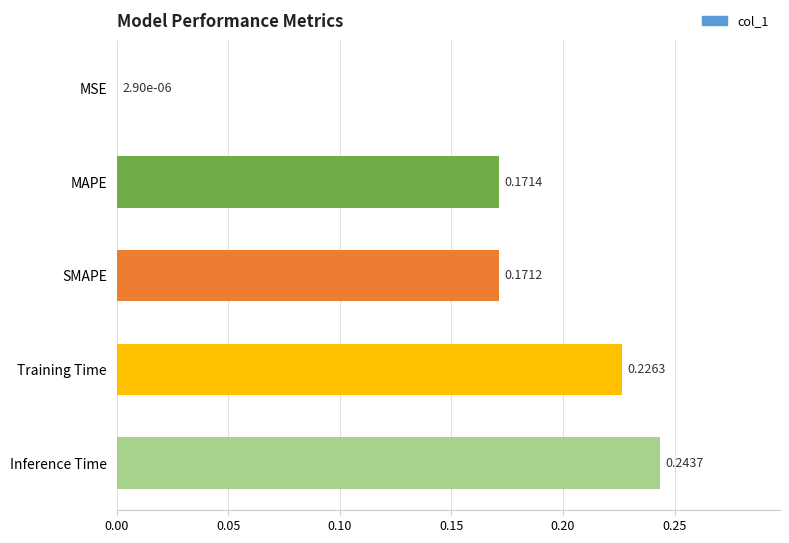

Where is the data nearest to the value 0?

MSE